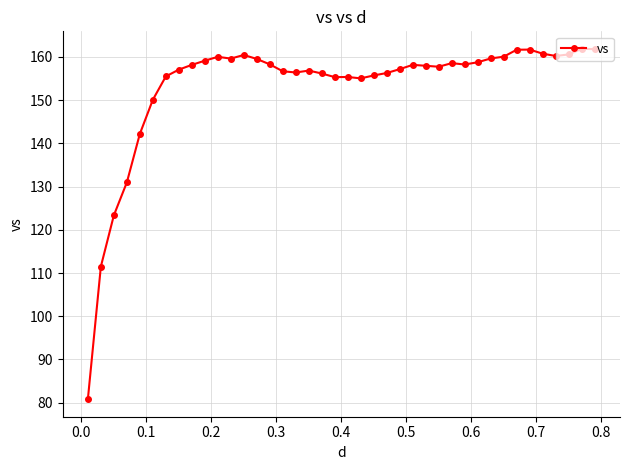

What is the smallest value displayed?

80.8